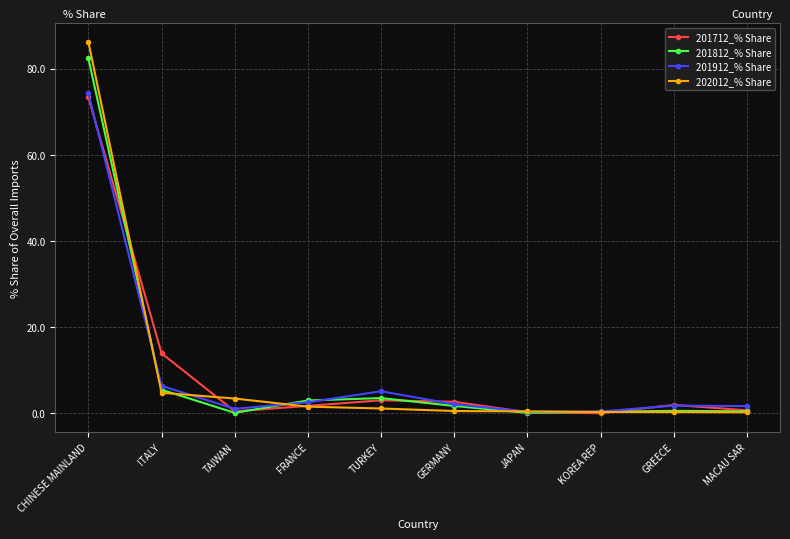

Rank the series by their maximum value, from highest to lowest.

202012_% Share, 201812_% Share, 201912_% Share, 201712_% Share